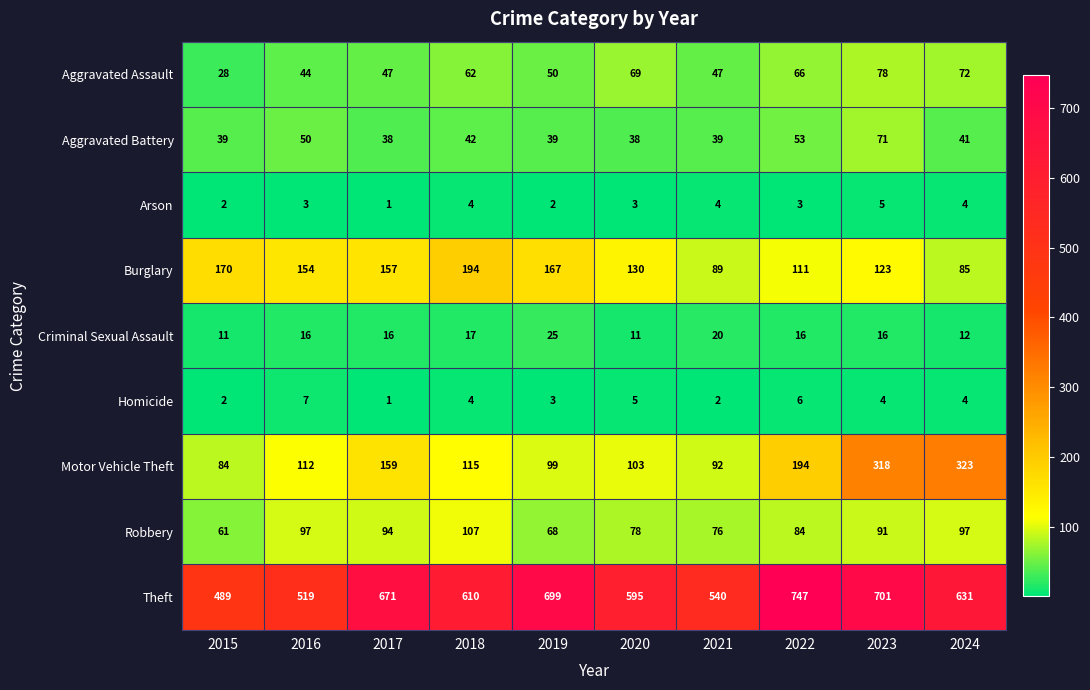

At which category is the sum across all series the highest?

2023